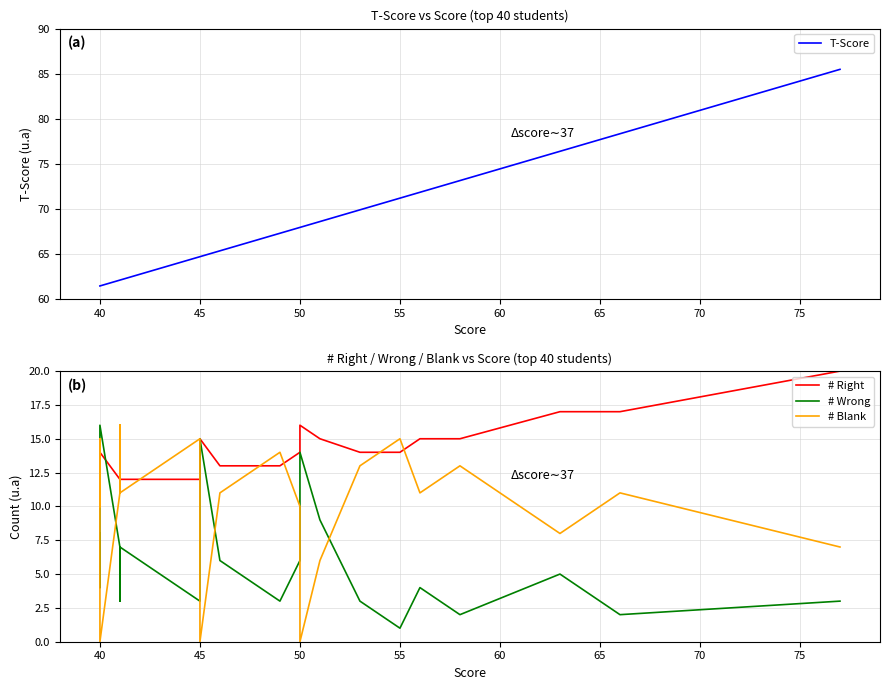

How many intersections are there between # Wrong and # Blank?

6